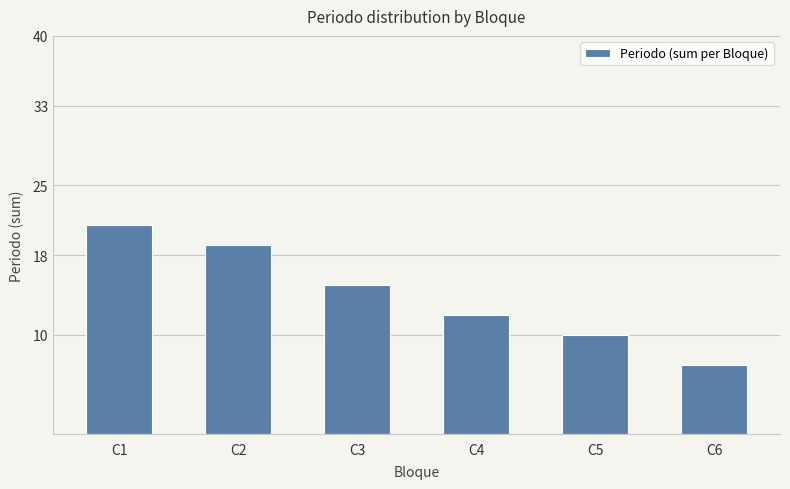

What is the ratio of the value at C1 to the value at C6?

3.0